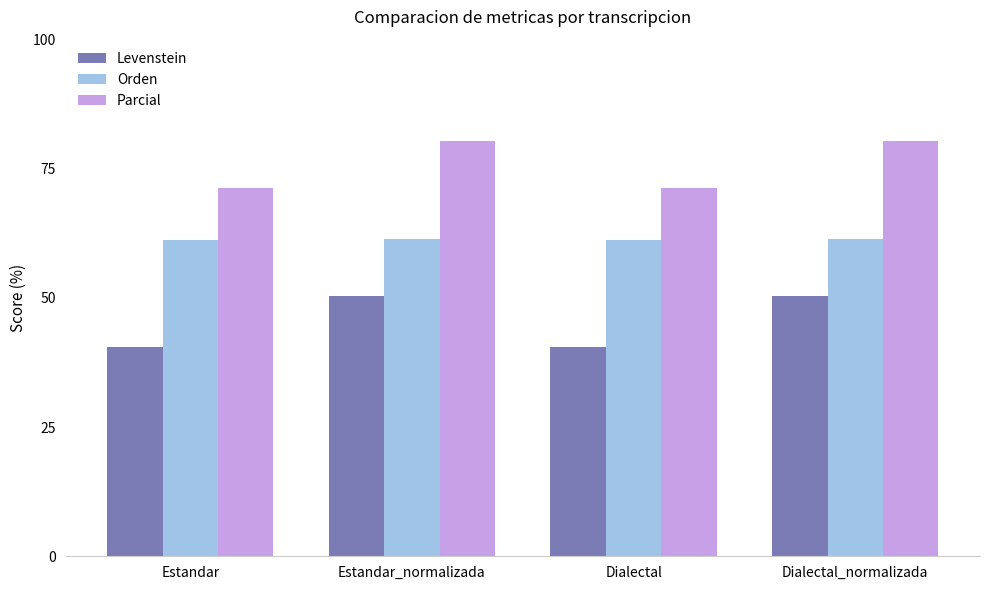

Between Estandar_normalizada and Dialectal, which series saw the biggest shift?

Levenstein